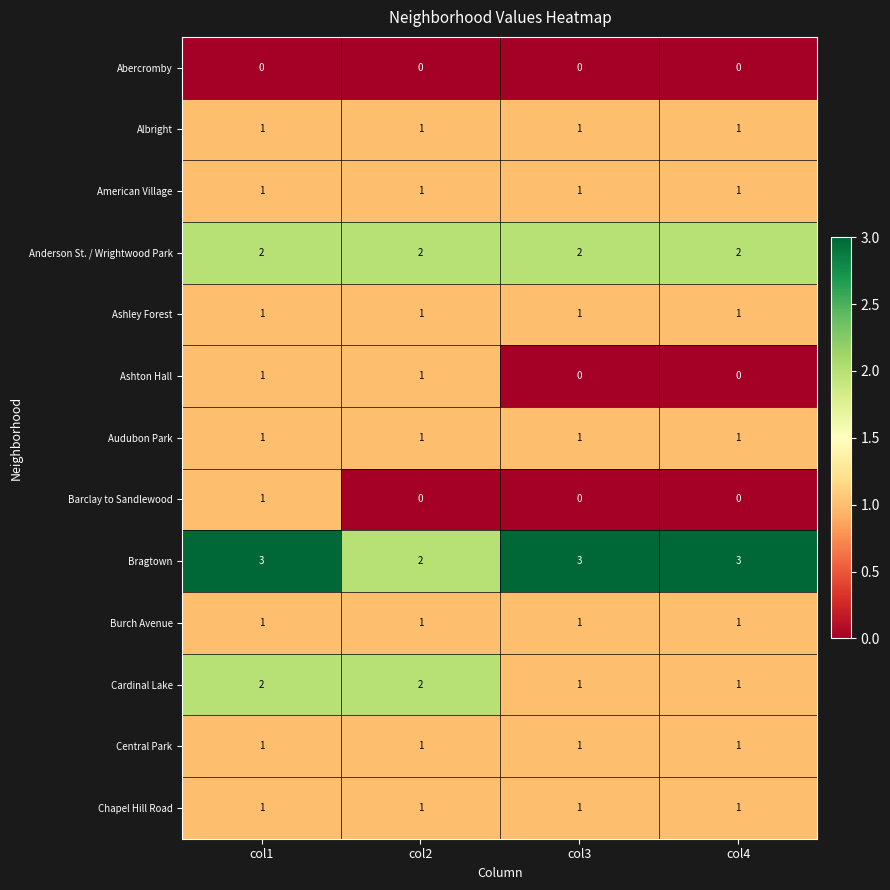

How many data points in Cardinal Lake are less than 2?

2